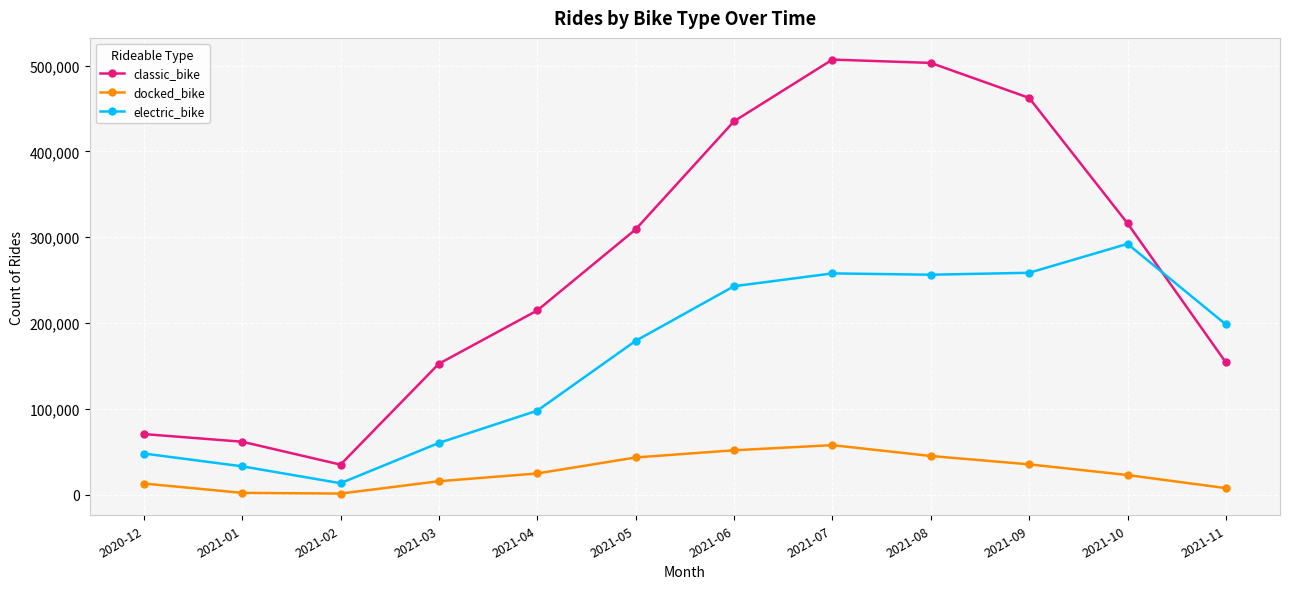

What is the average value of the docked_bike series?

26702